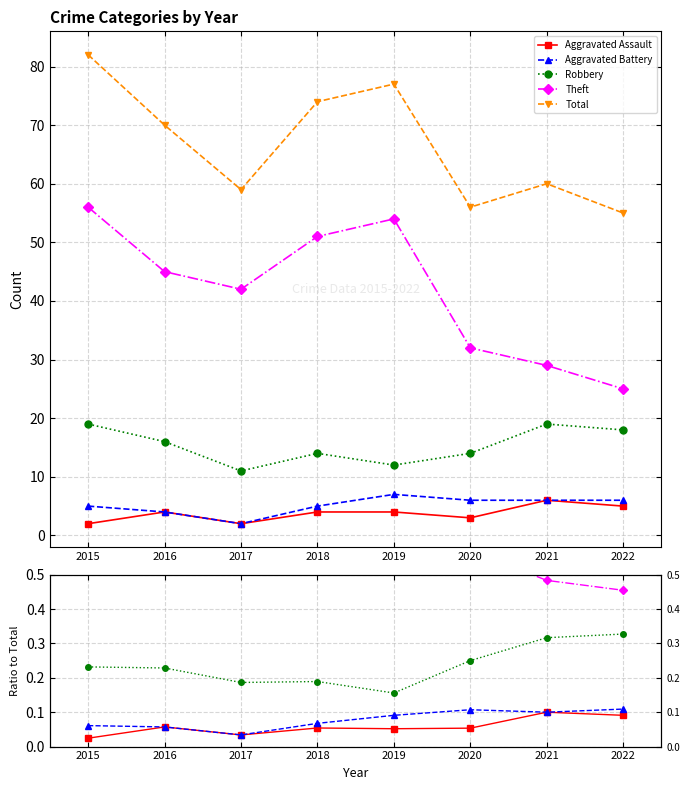

How many interior local peaks does the Total series have?

2